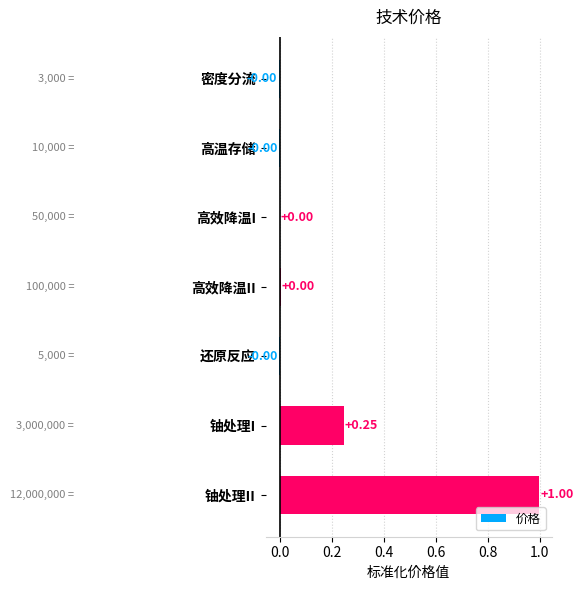

Which has a higher value, 高效降温I or 铀处理I?

铀处理I